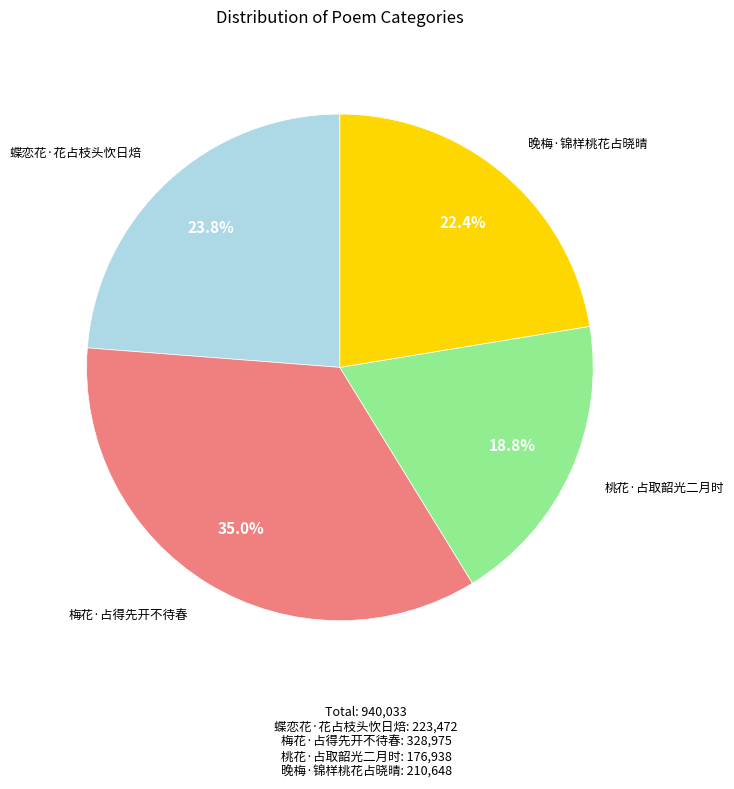

To the nearest percent, what portion does 晚梅·锦样桃花占晓晴 represent?

22%